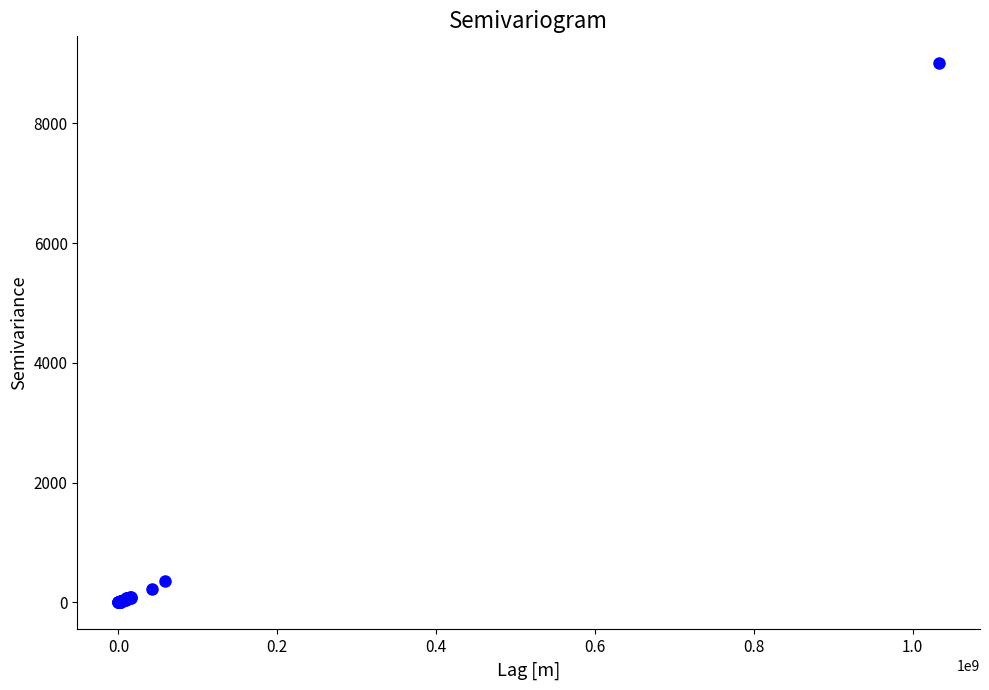

What Y value in the scatter plot is closest to 4500?

360